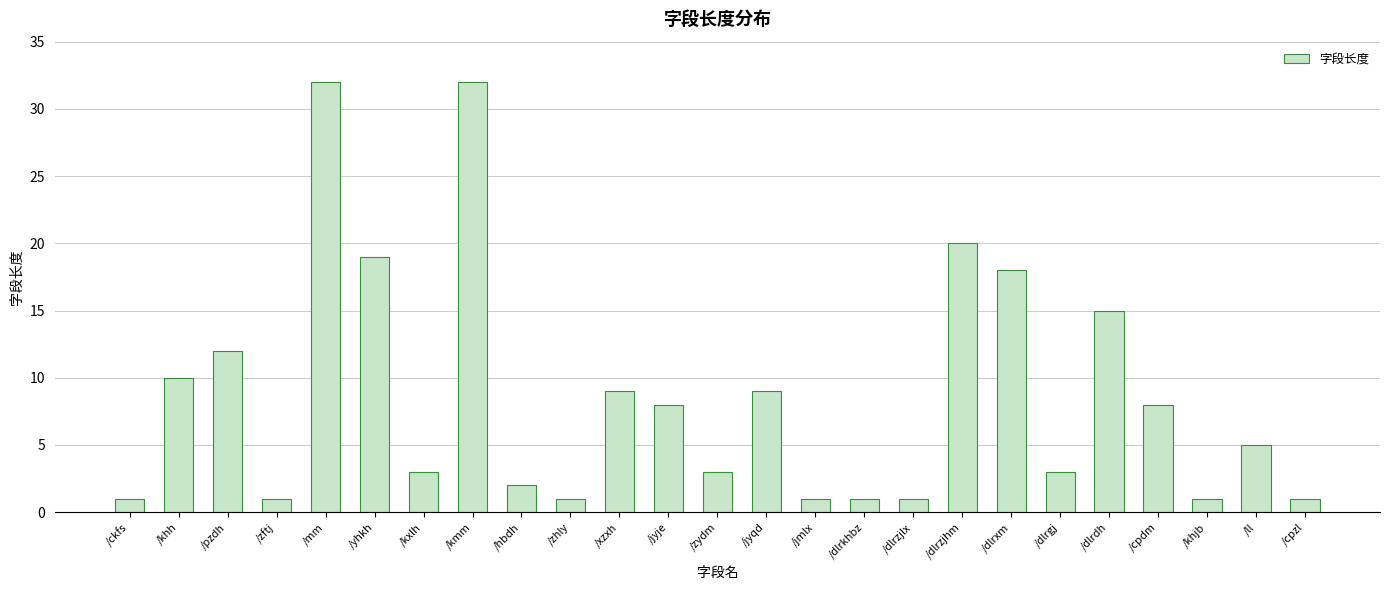

True or false: the data shows 1 at /ckfs.

True